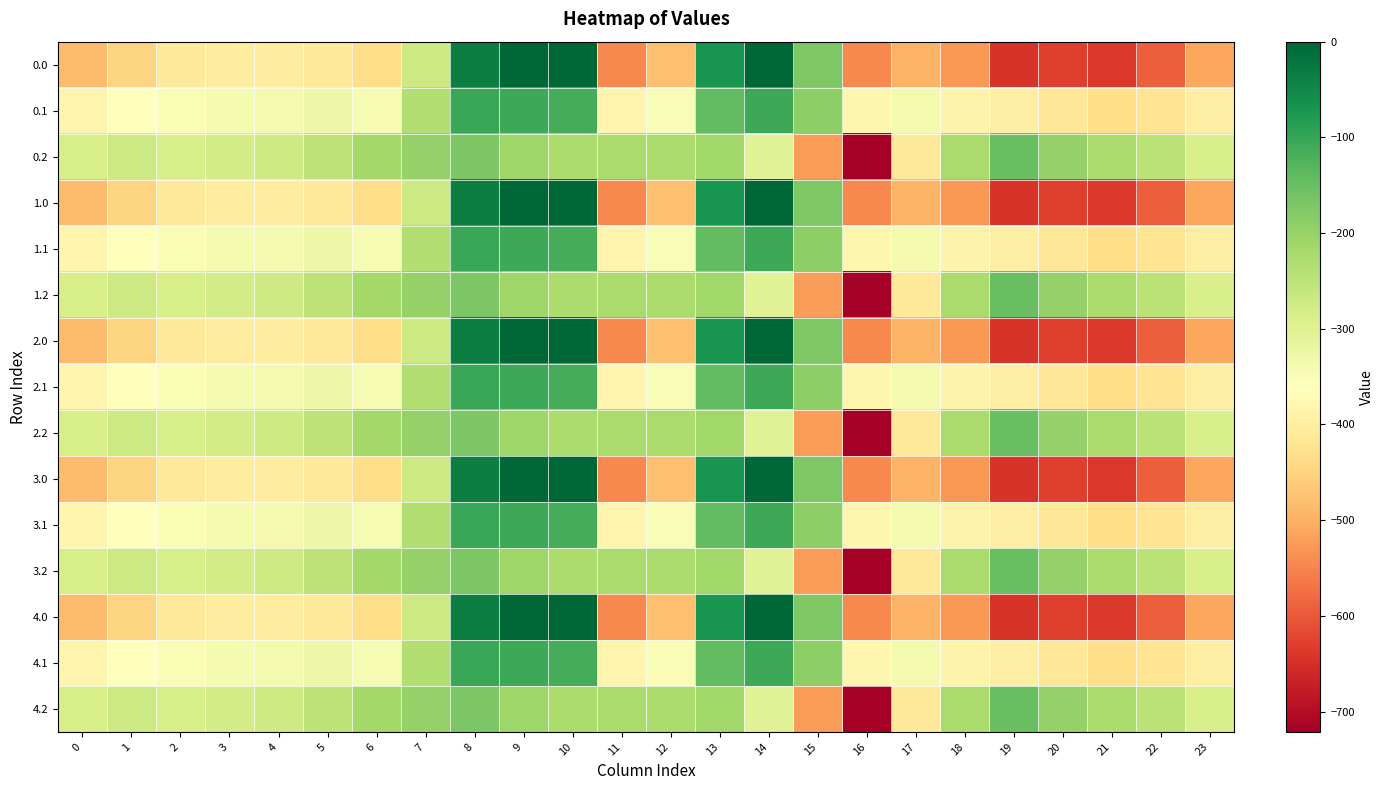

What is the difference between the highest and lowest values at 8?

134.4